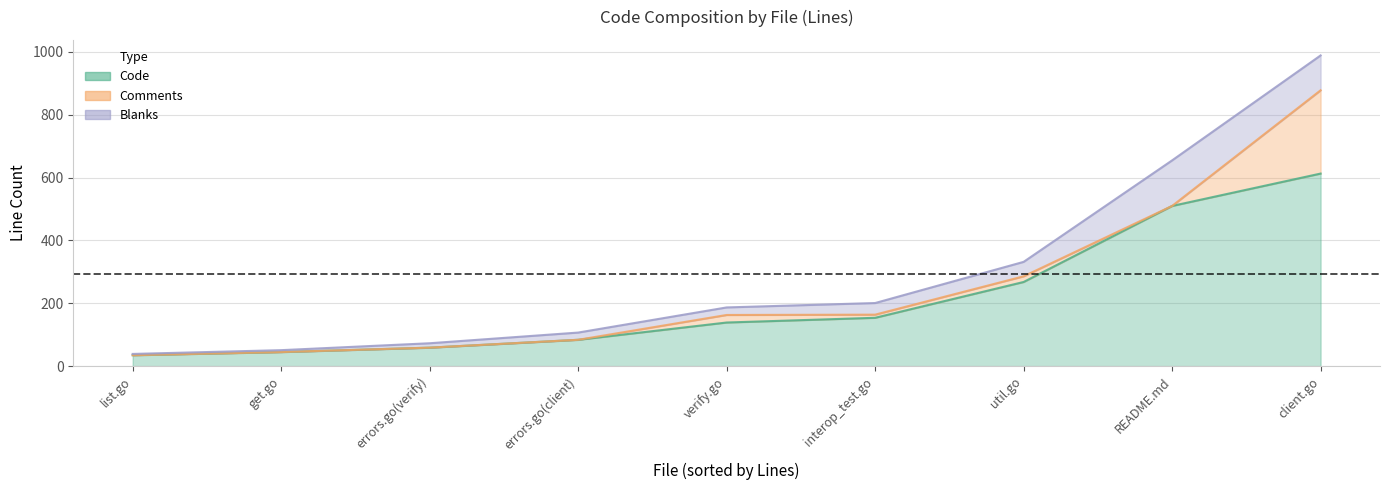

At how many categories does at least one series exceed 8?

9